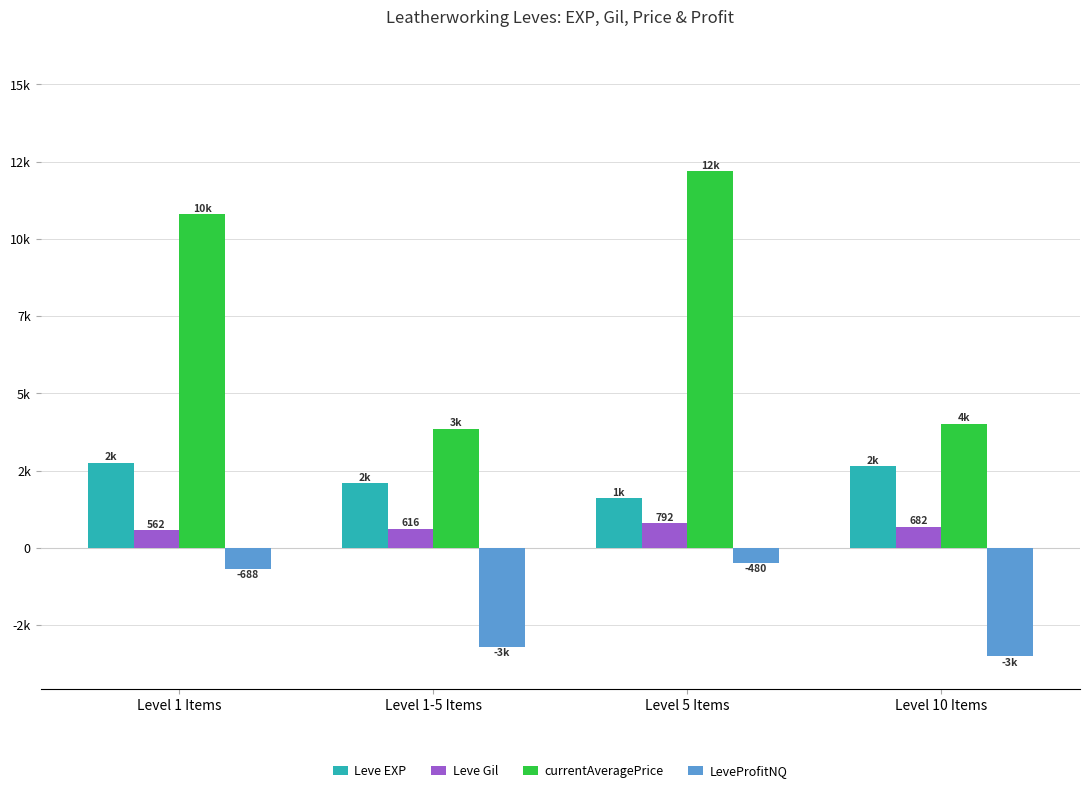

What is the difference between the Leve EXP values at Level 1-5 Items and Level 10 Items?

550